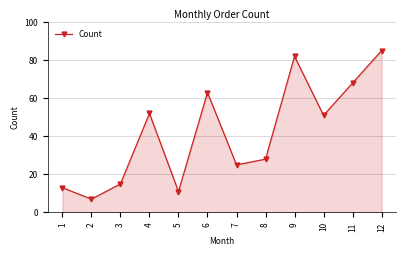

Rank the categories by value from highest to lowest.

12, 9, 11, 6, 4, 10, 8, 7, 3, 1, 5, 2